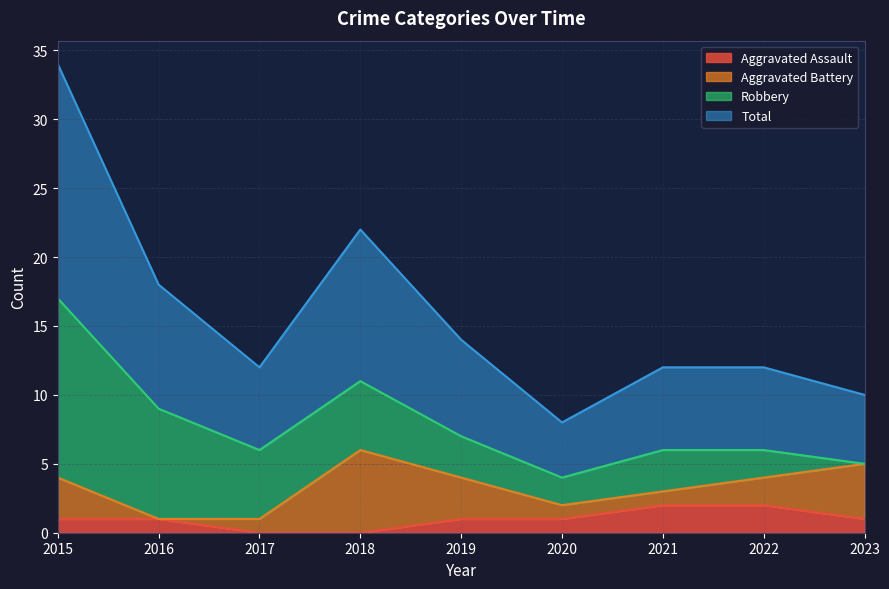

The Total series shows 3 at 2019. True or false?

False